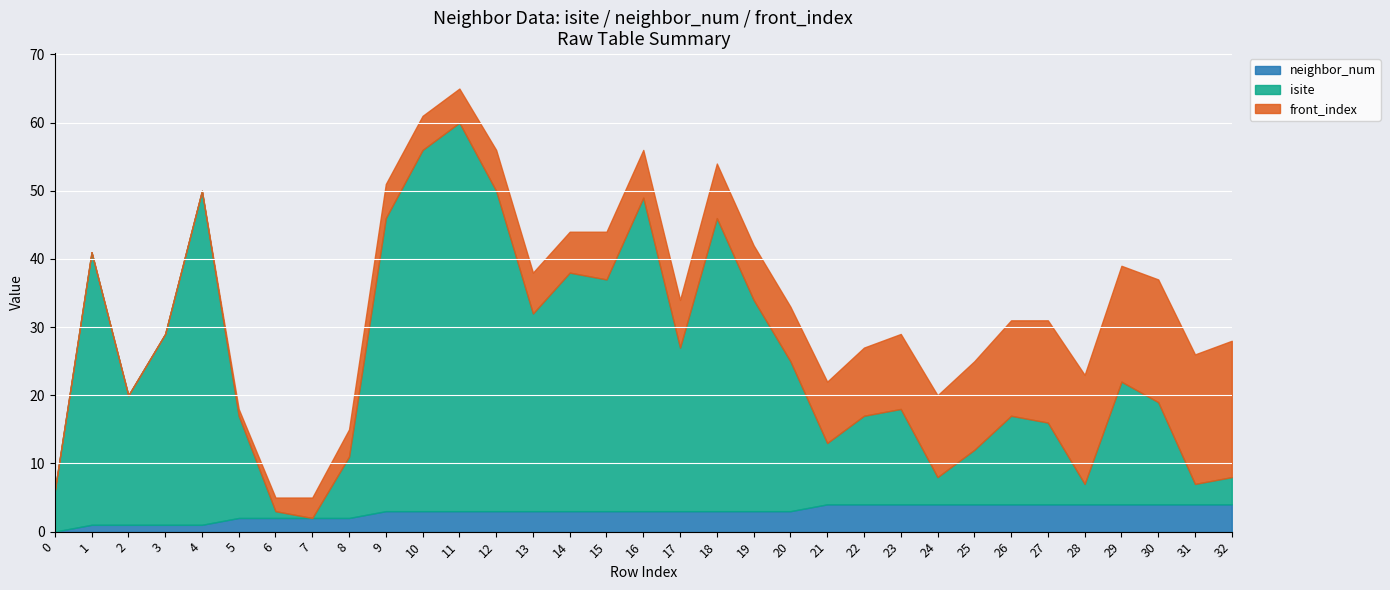

What are all the series names shown in the legend?

neighbor_num, isite, front_index